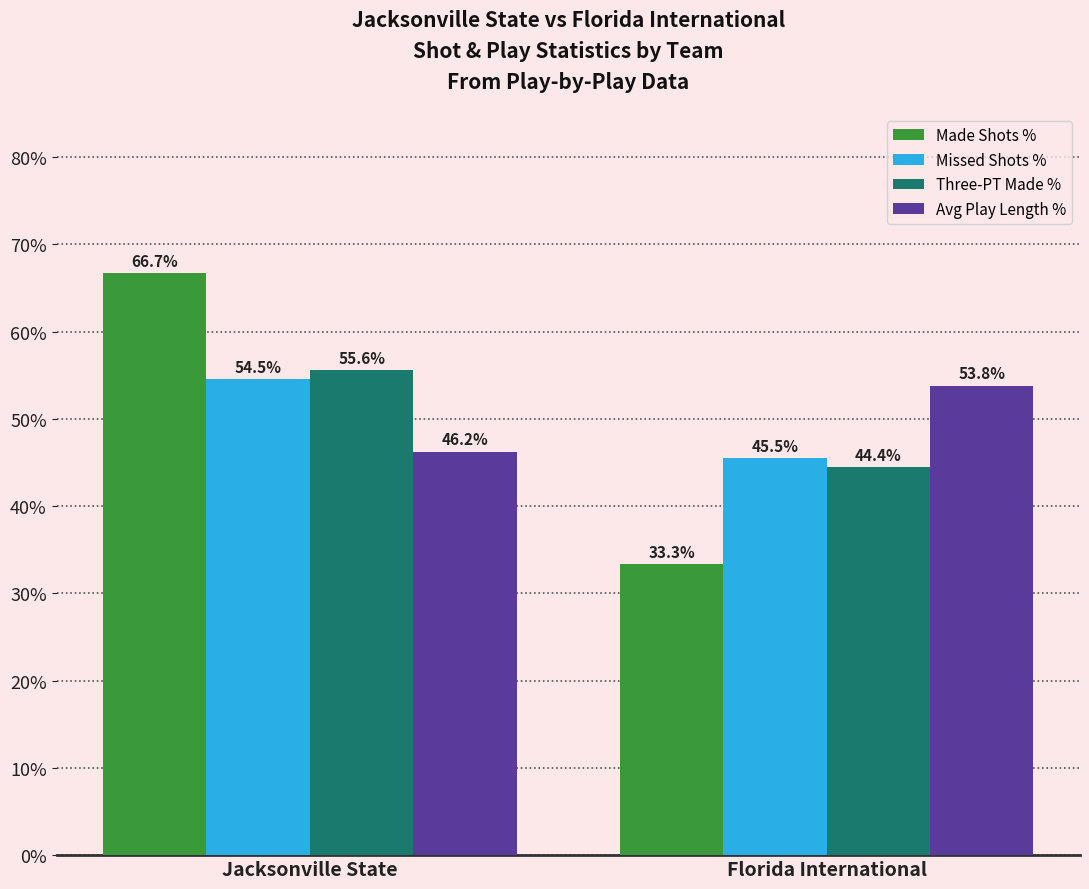

Which label corresponds to the smallest value in the chart?

Florida International